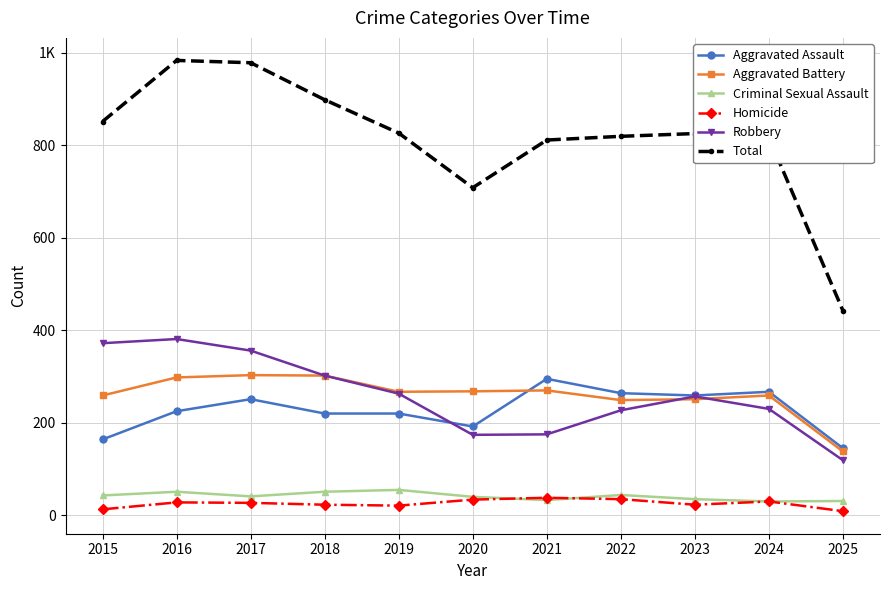

What are all the series names shown in the legend?

Aggravated Assault, Aggravated Battery, Criminal Sexual Assault, Homicide, Robbery, Total